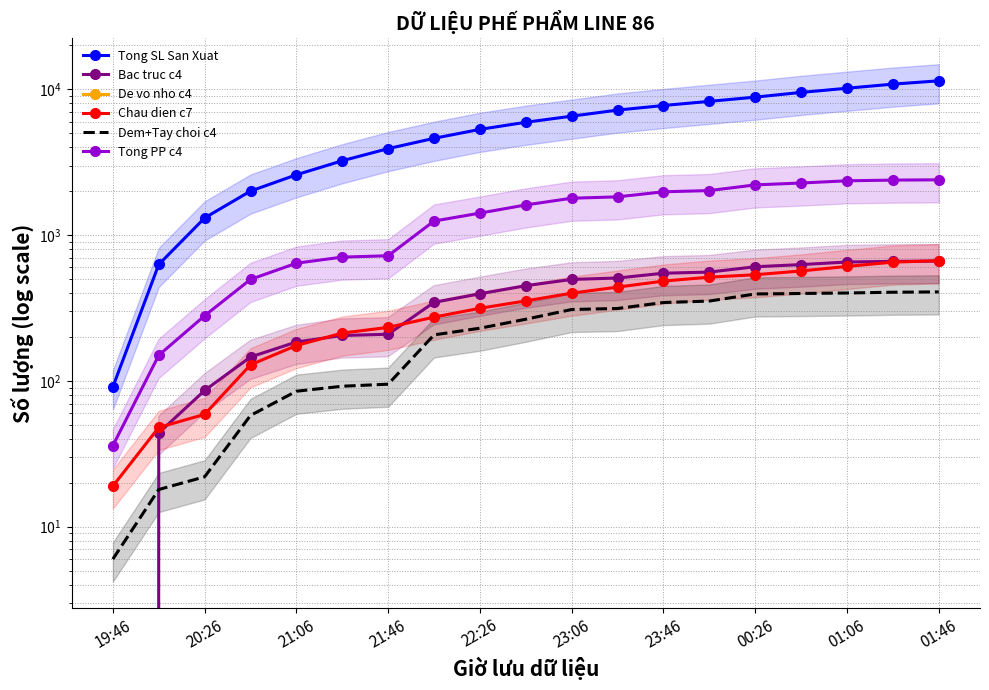

How many data points in Tong SL San Xuat are above 5944?

9